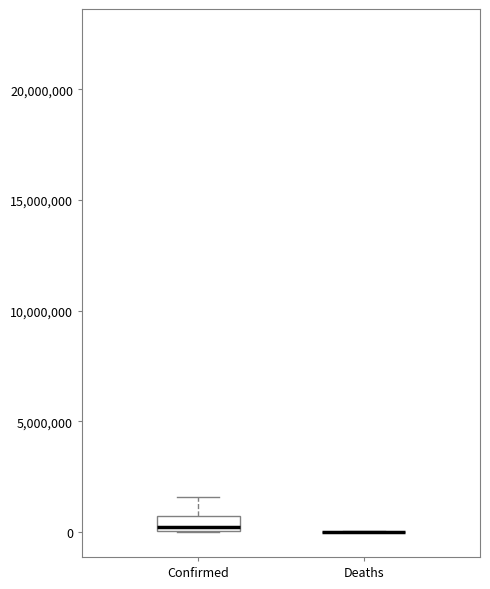

Where is the upper edge of the box for Confirmed on the y-axis? The values are not printed on the chart, so give them approximately, as read against the axis.

500000